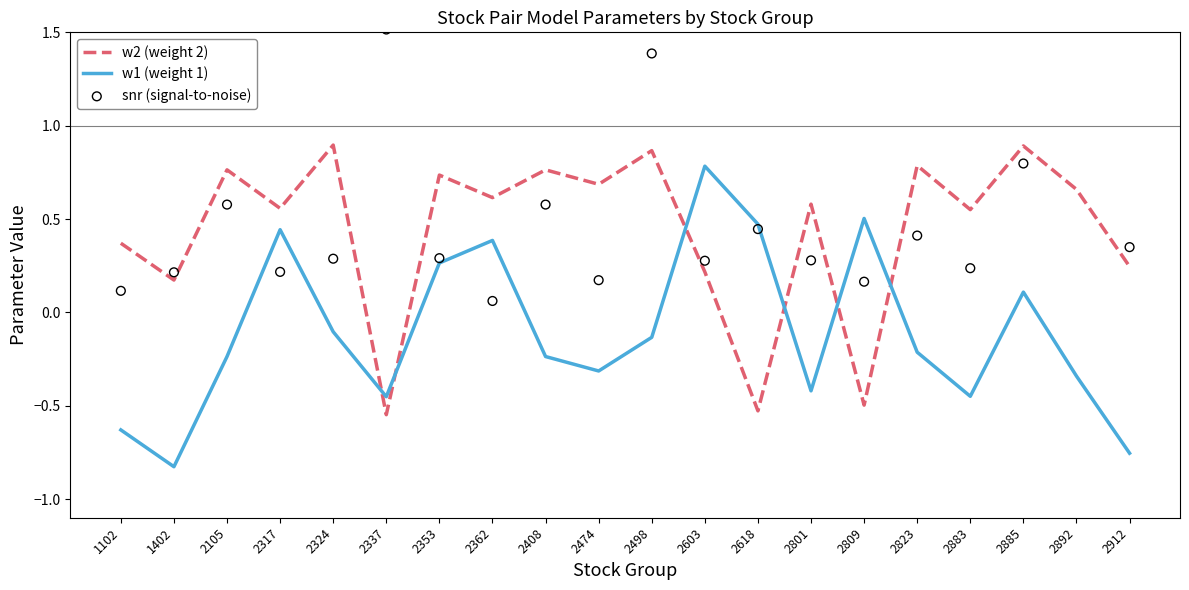

Which series reaches the maximum Y coordinate?

snr (signal-to-noise)